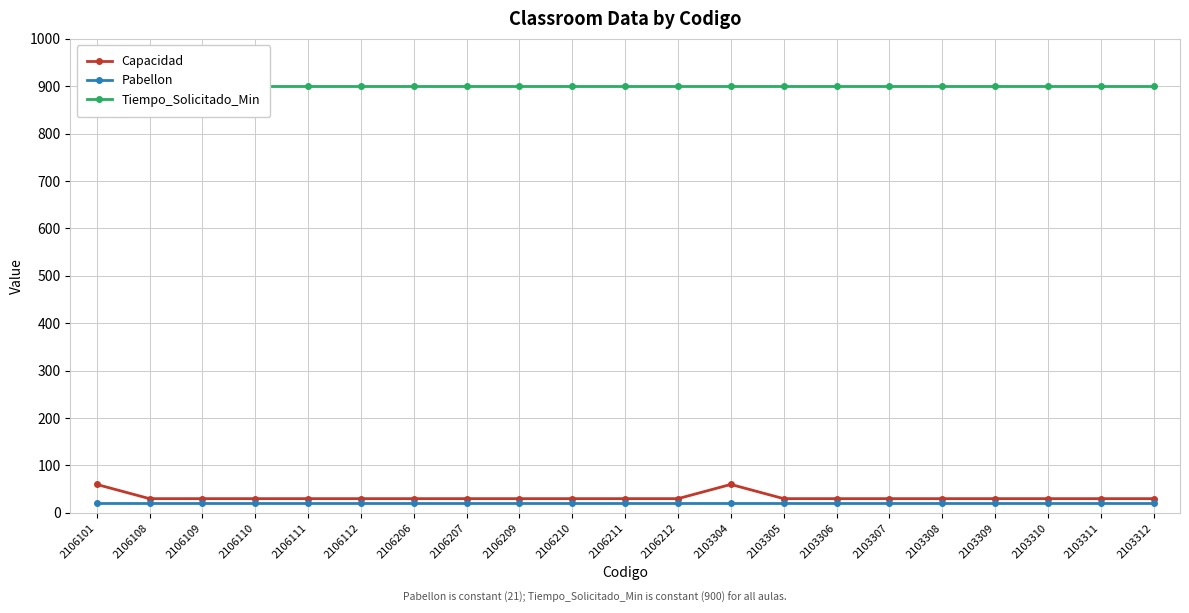

True or false: Capacidad and Tiempo_Solicitado_Min intersect in this chart.

False